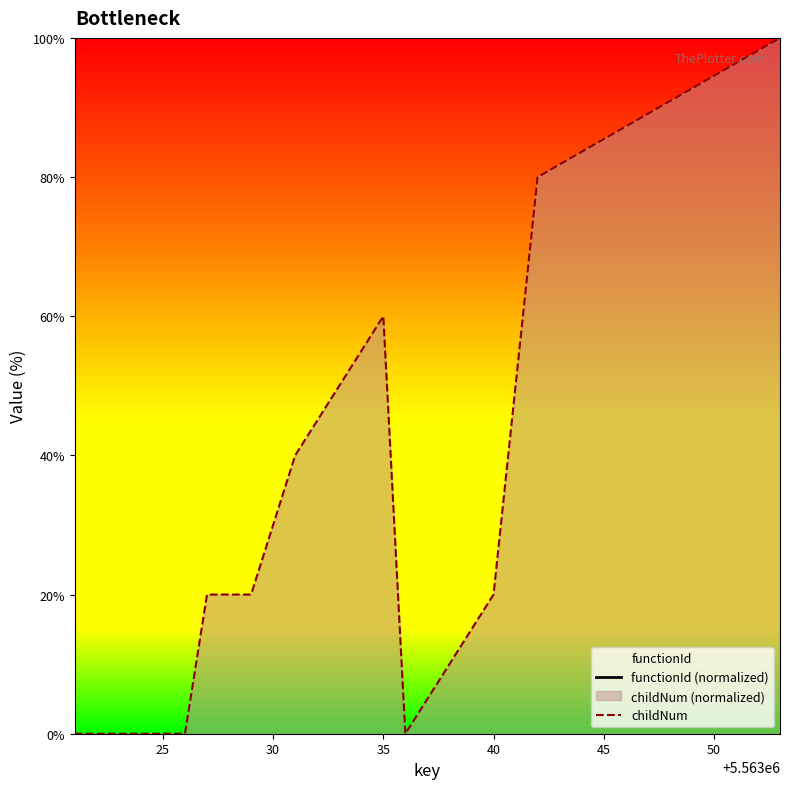

True or false: childNum and functionId (normalized) cross at least once.

False